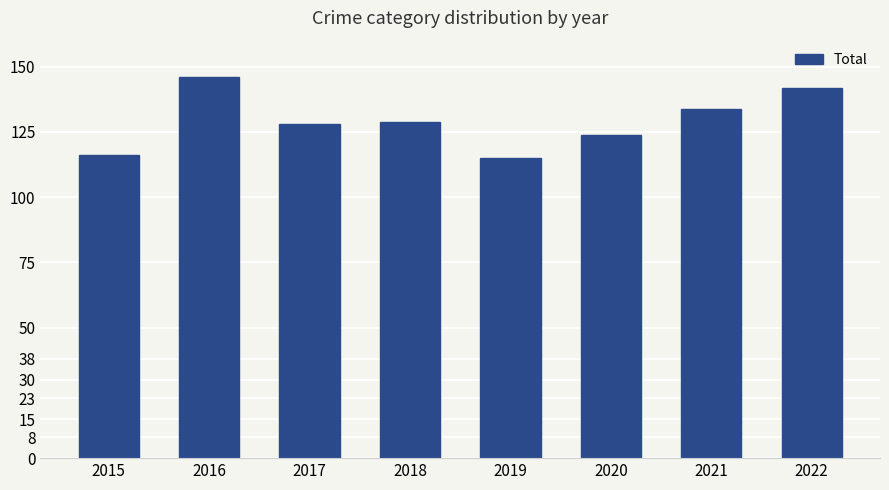

True or false: the data shows 197 at 2018.

False